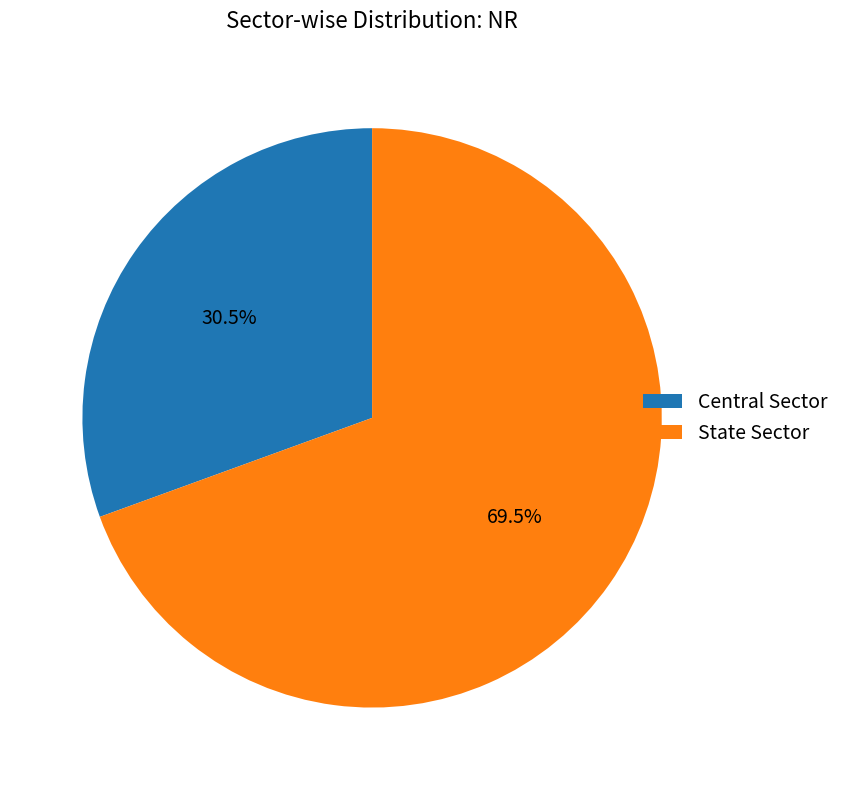

Which slice represents more than half of the pie?

State Sector